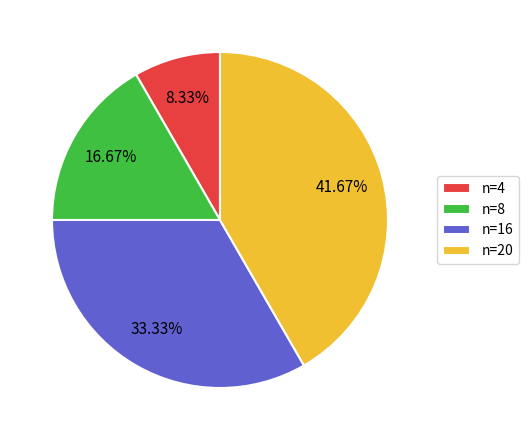

Which has a higher value, n=16 or n=4?

n=16